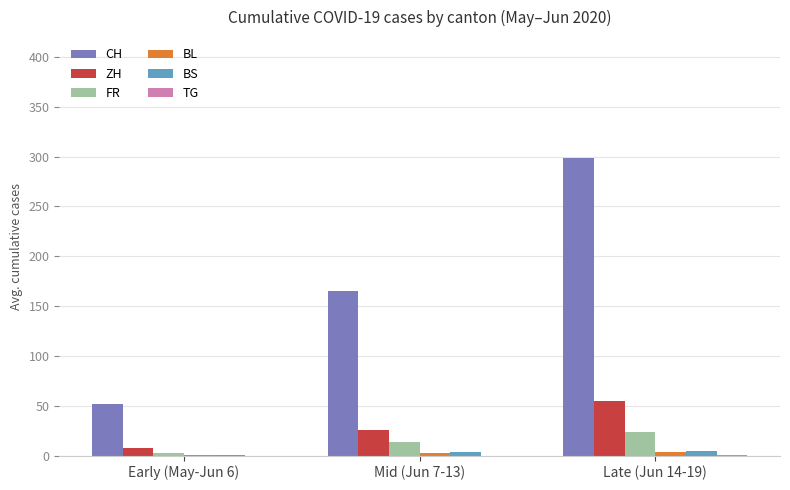

Which series changed the most between Early (May-Jun 6) and Mid (Jun 7-13)?

CH